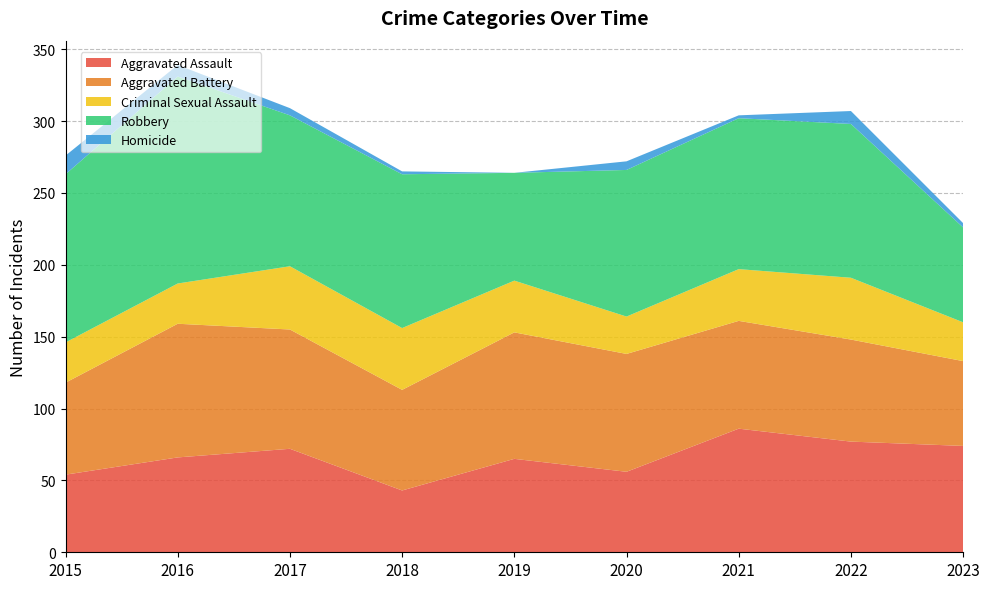

Reading left to right, list all the values displayed in this chart.

Aggravated Assault: 54	66	72	43	65	56	86	77	74
Aggravated Battery: 64	93	83	70	88	82	75	71	59
Criminal Sexual Assault: 28	28	44	43	36	26	36	43	27
Robbery: 117	144	105	107	75	102	105	107	66
Homicide: 13	8	5	2	0	6	2	9	3